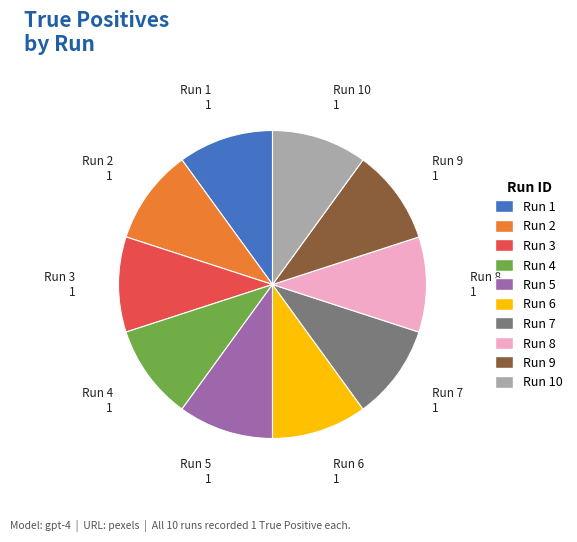

Is there a majority slice in this chart?

No